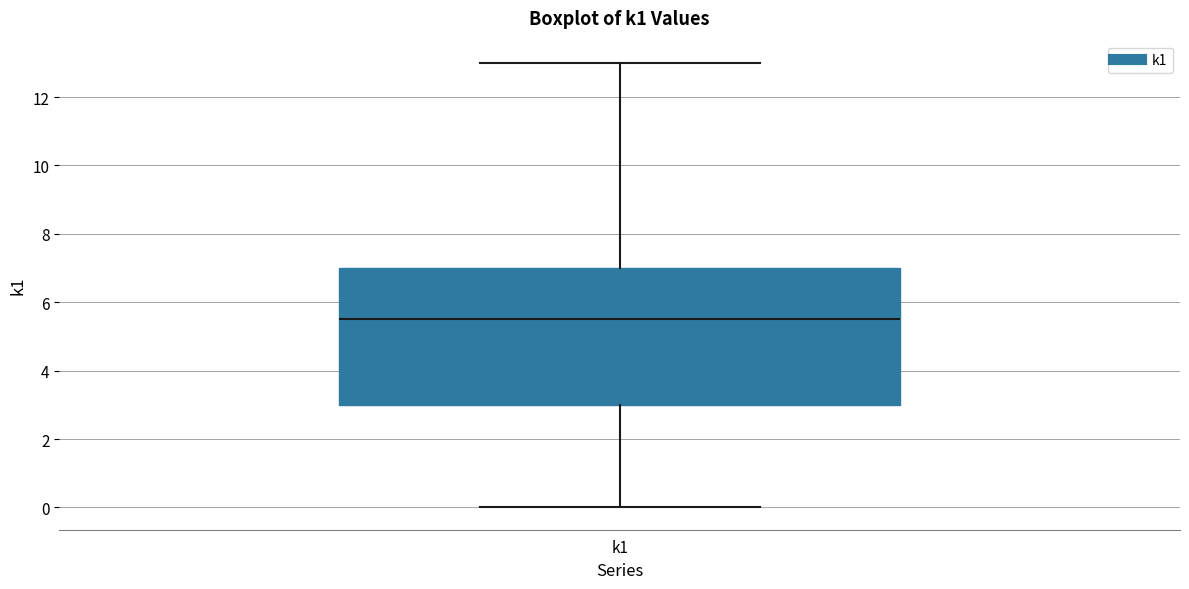

Transcribe this box plot: give where the median line is, the range the box spans, and where the two whiskers end, as read against the y-axis. The values are not printed on the chart, so give them approximately, as read against the axis.

median 5.6, box 3.0 to 7.0, whiskers 0.0 to 13.0